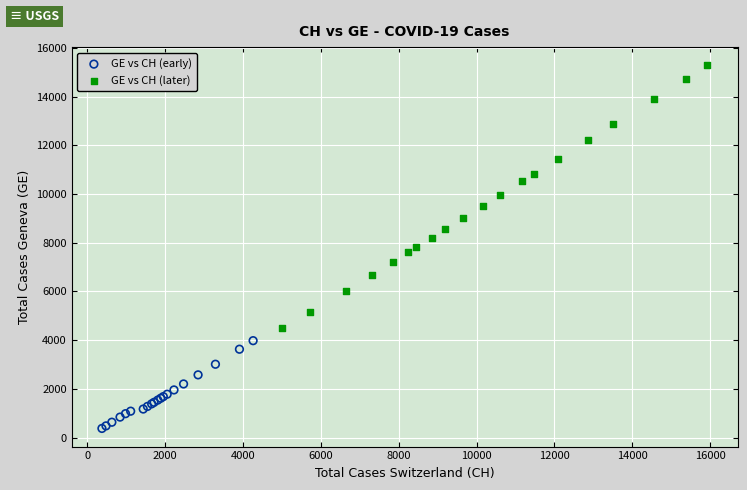

Which series has the widest spread of Y values?

GE vs CH (later)